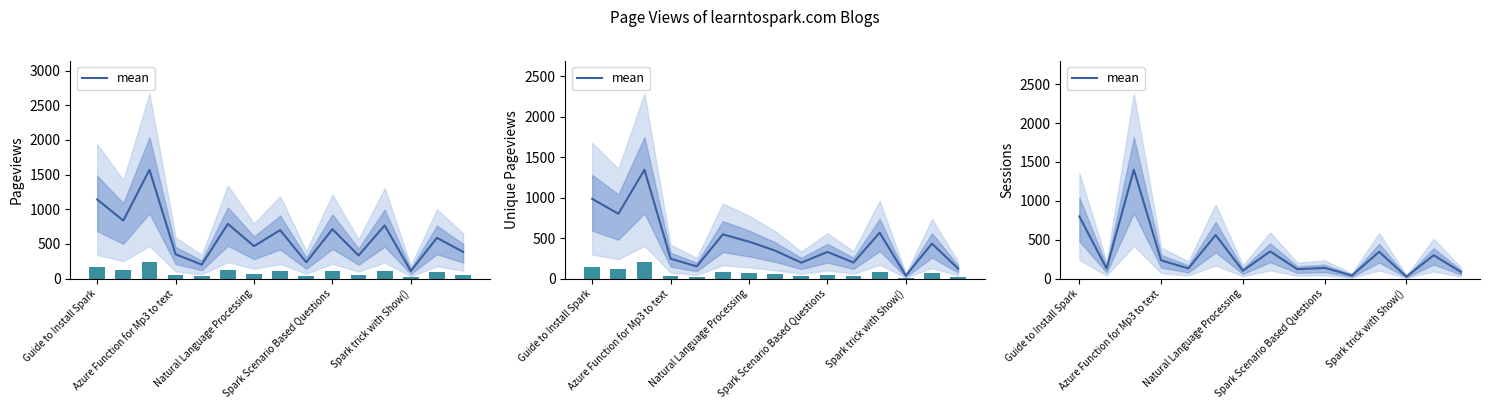

What is the smallest value displayed?

24